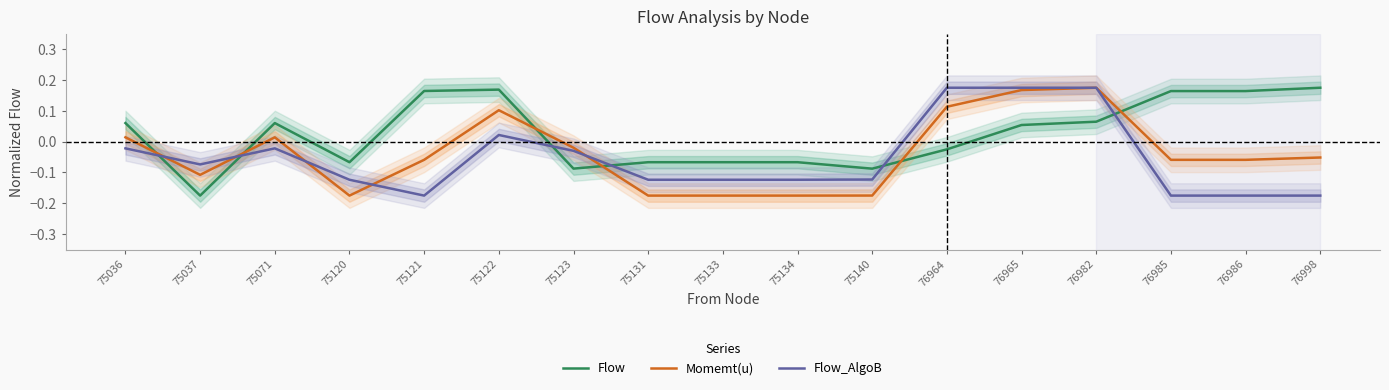

True or false: Momemt(u) and Flow_AlgoB cross at least once.

True